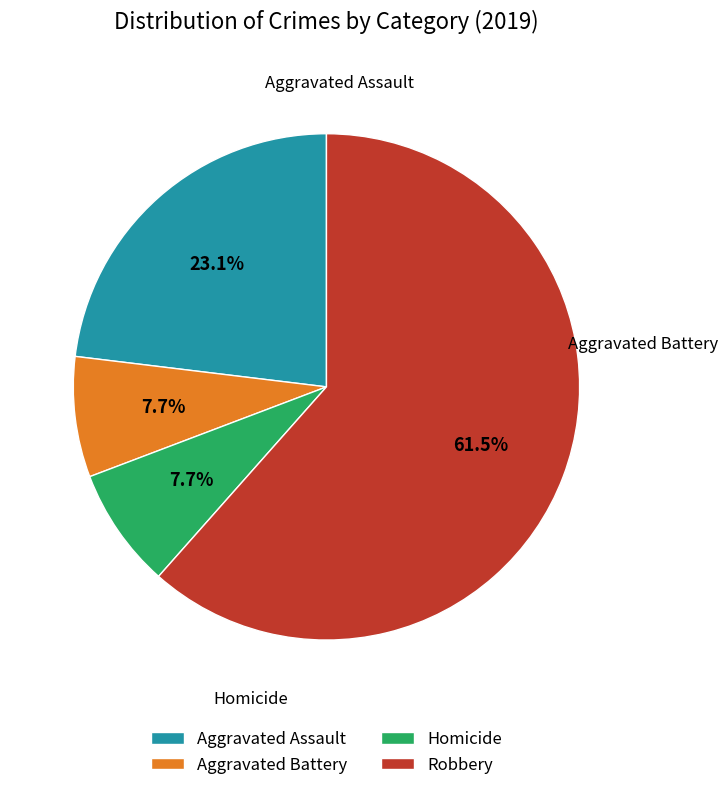

Which category has the biggest portion of the pie?

Robbery